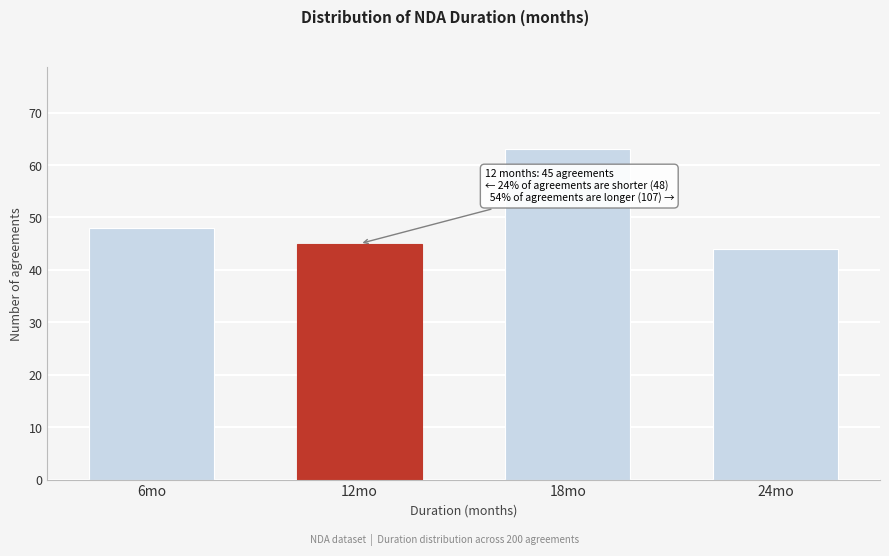

Reading right to left, transcribe all the data shown in this chart.

24mo=44	18mo=63	12mo=45	6mo=48